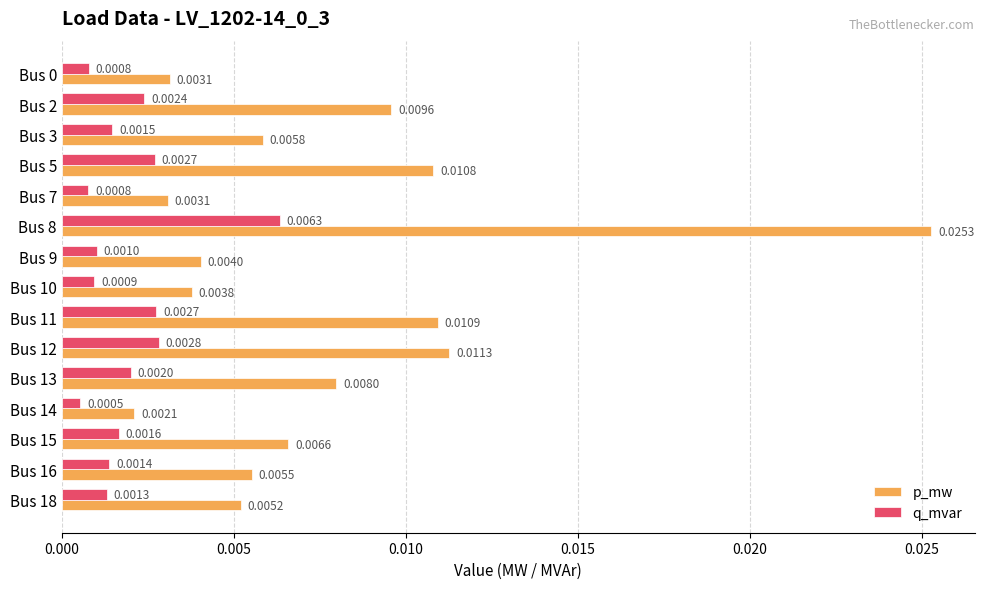

At which label does p_mw reach its peak?

Bus 8